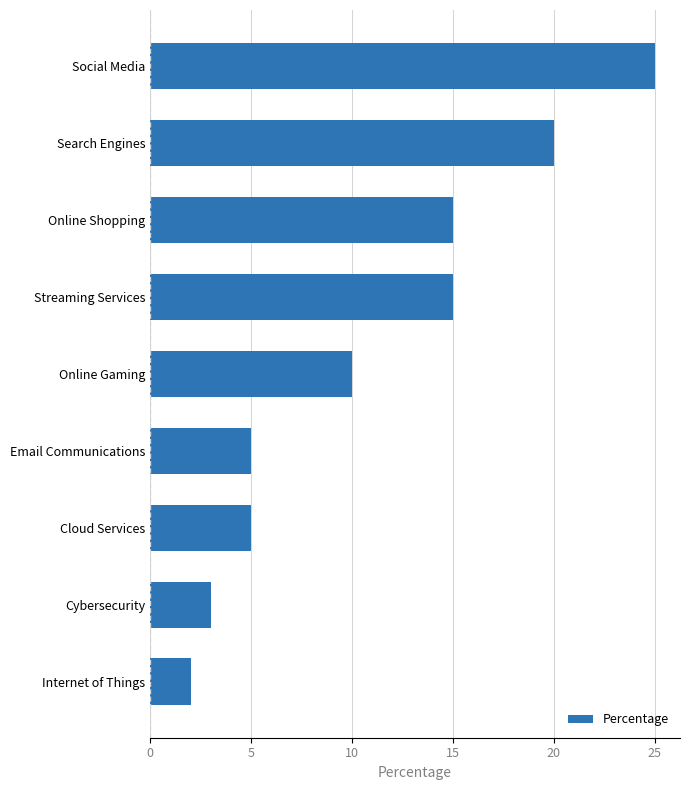

What is the greatest value displayed?

25